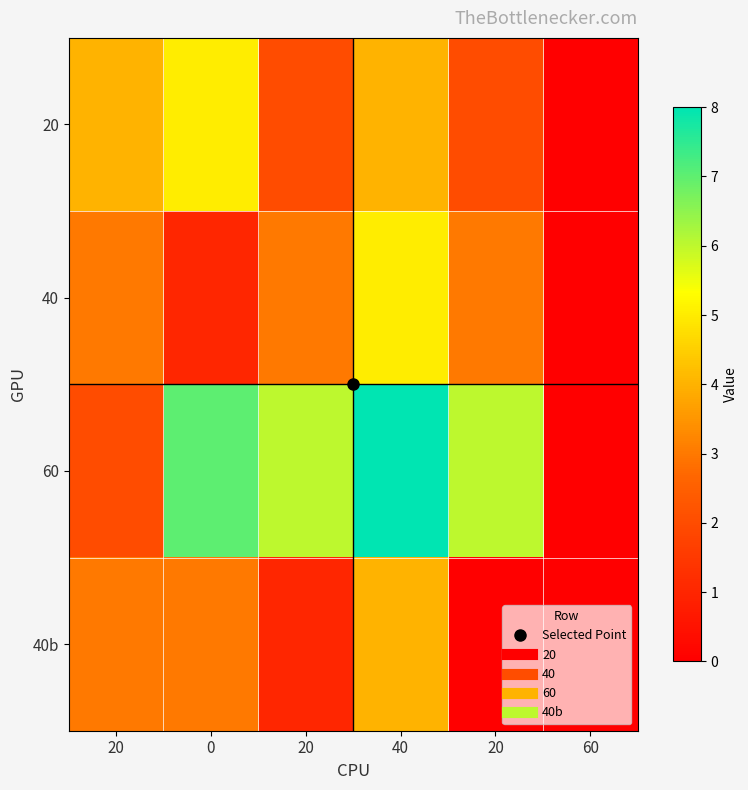

At 20, list the series in order from largest to smallest.

row_0, row_1, row_3, row_2